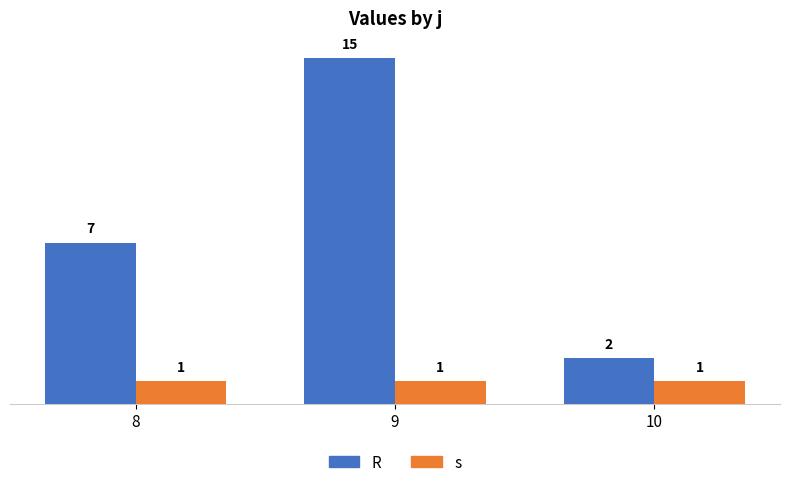

Rank the series by their average value, from lowest to highest.

s, R